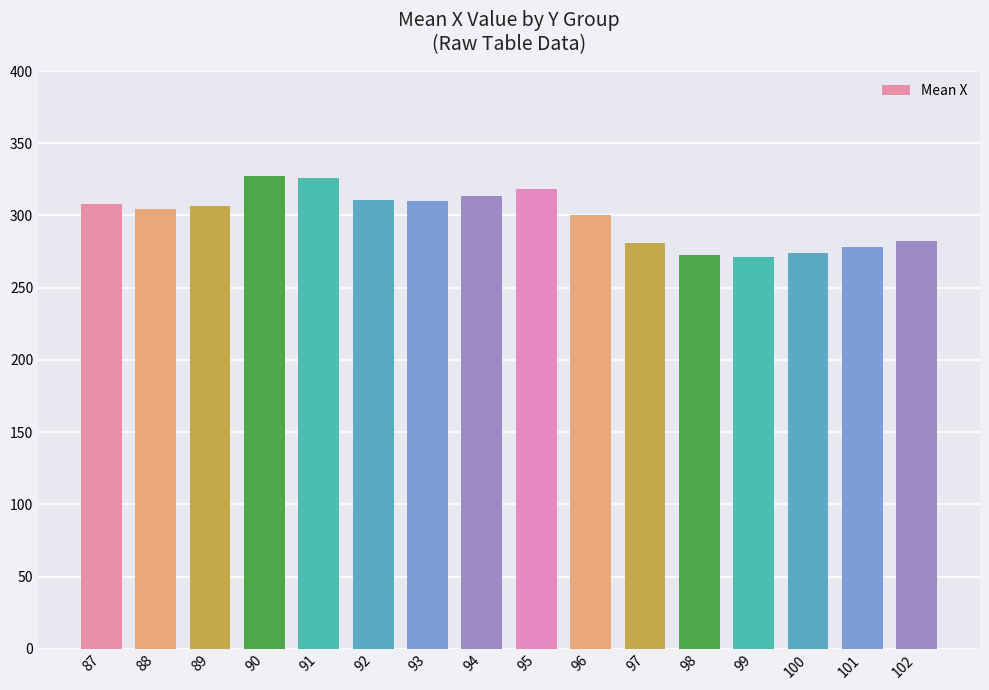

How many data points does each series have?

16